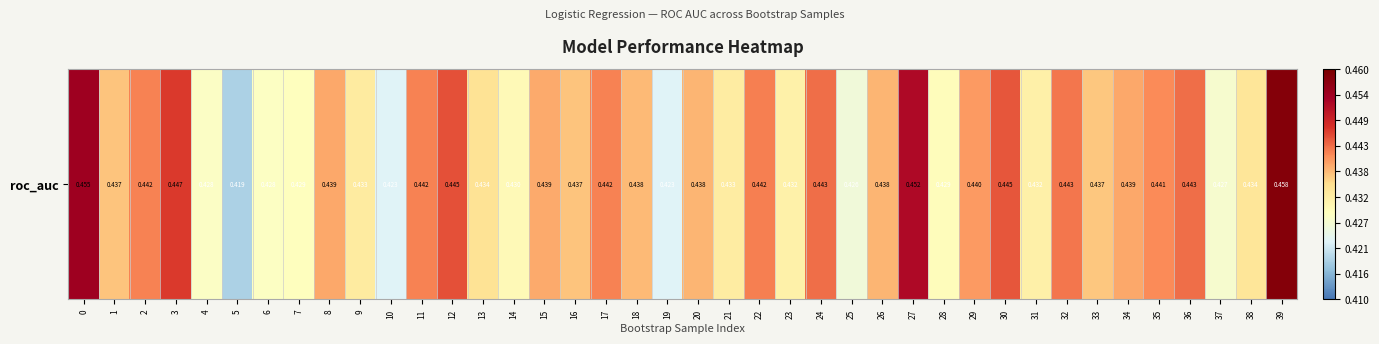

How many data points does each series have?

40